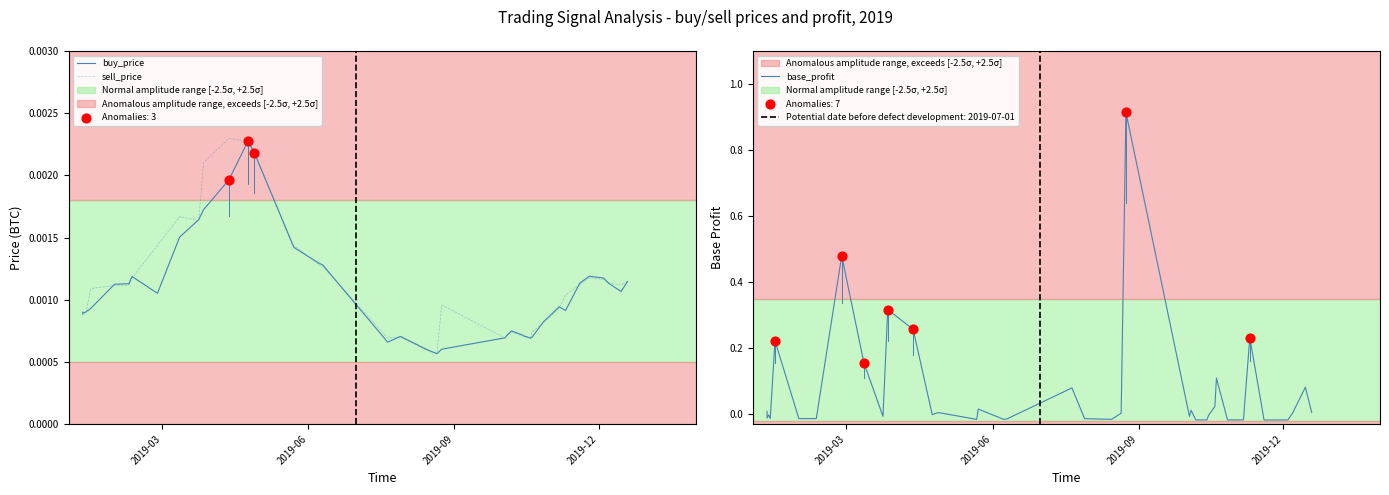

Is the value of sell_price at 15 greater than the value of buy_price at 18?

Yes